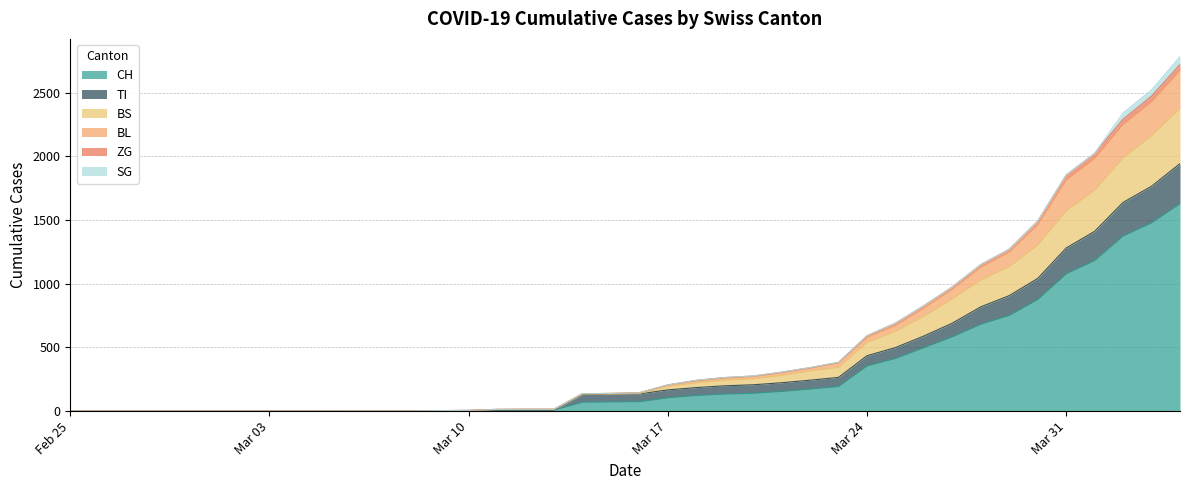

What is the highest value of the CH series?

1630